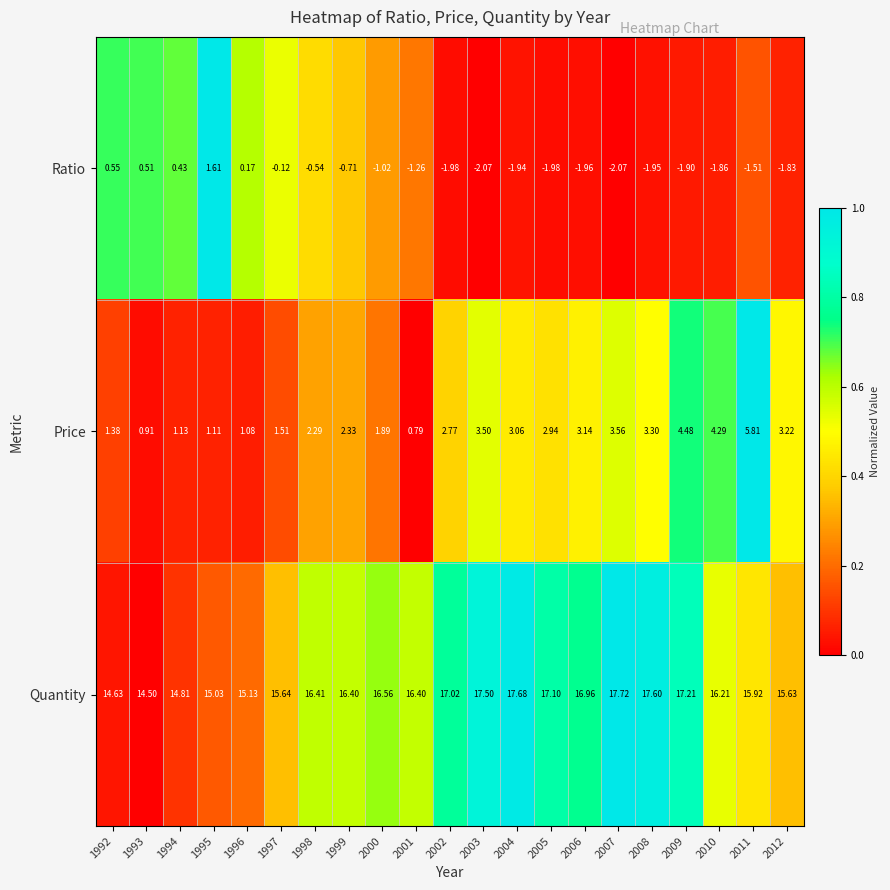

How many series are shown in this chart?

3